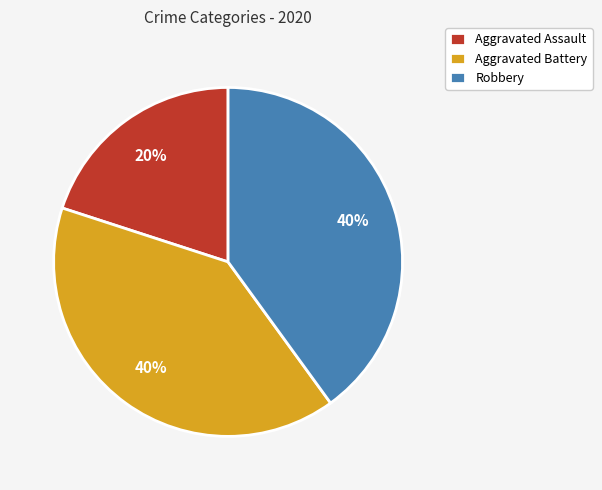

True or false: Robbery accounts for 40% of the total.

True